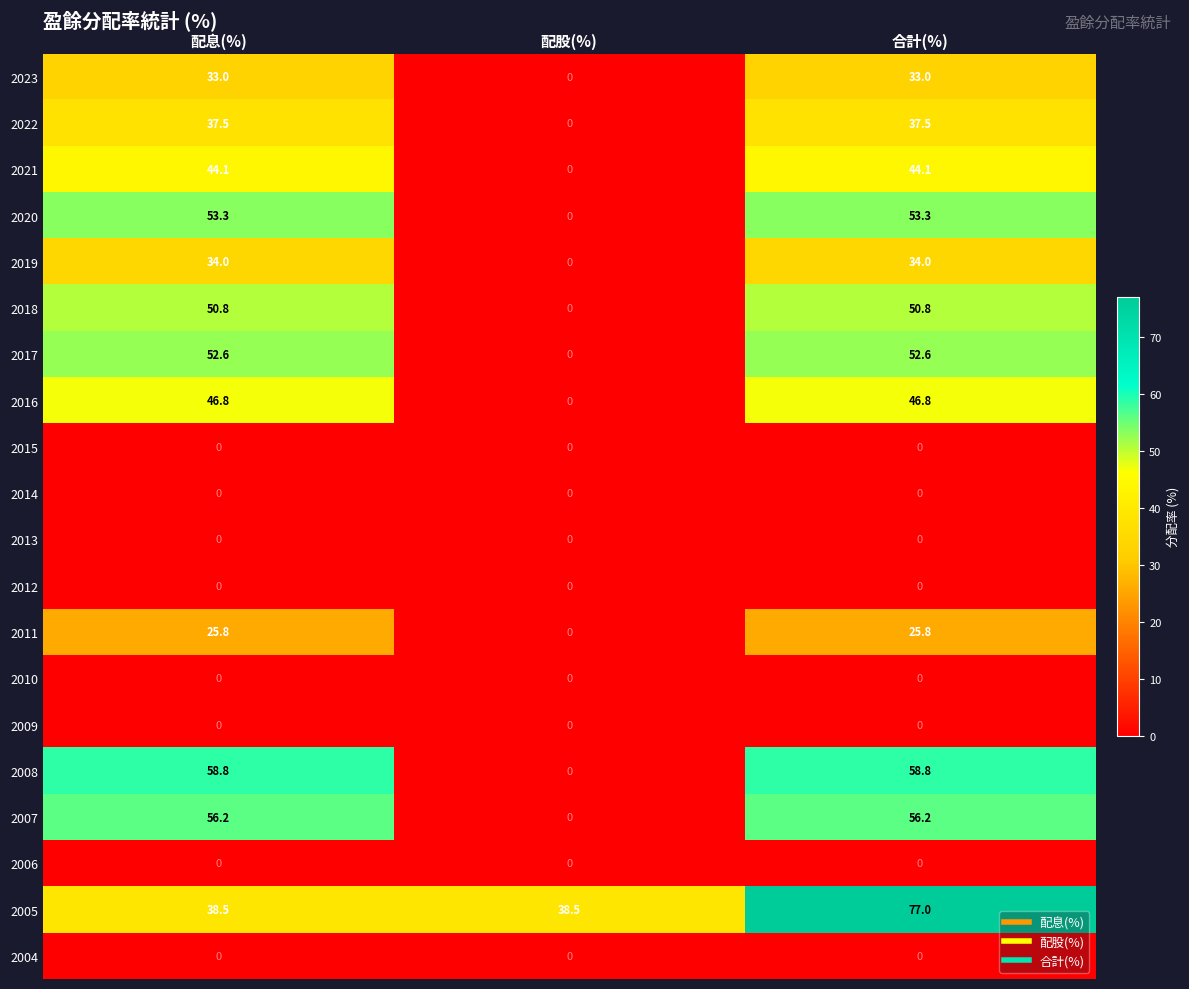

At how many categories does at least one series exceed 24?

3